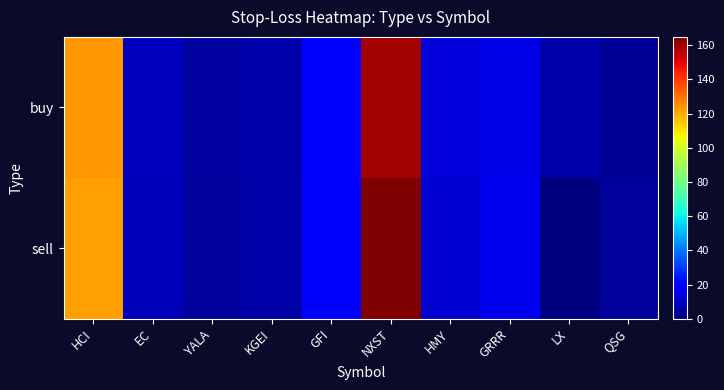

Which series changed the most between KGEI and GRRR?

sell